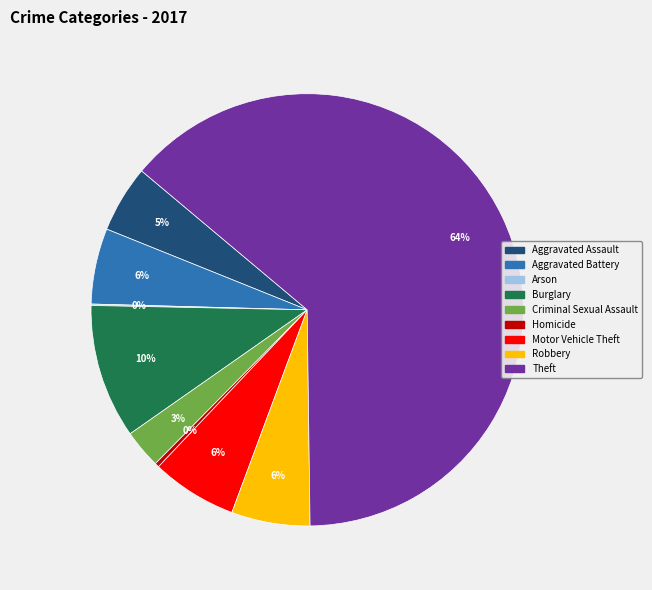

What is the ratio of the value at Aggravated Assault to the value at Criminal Sexual Assault?

1.7